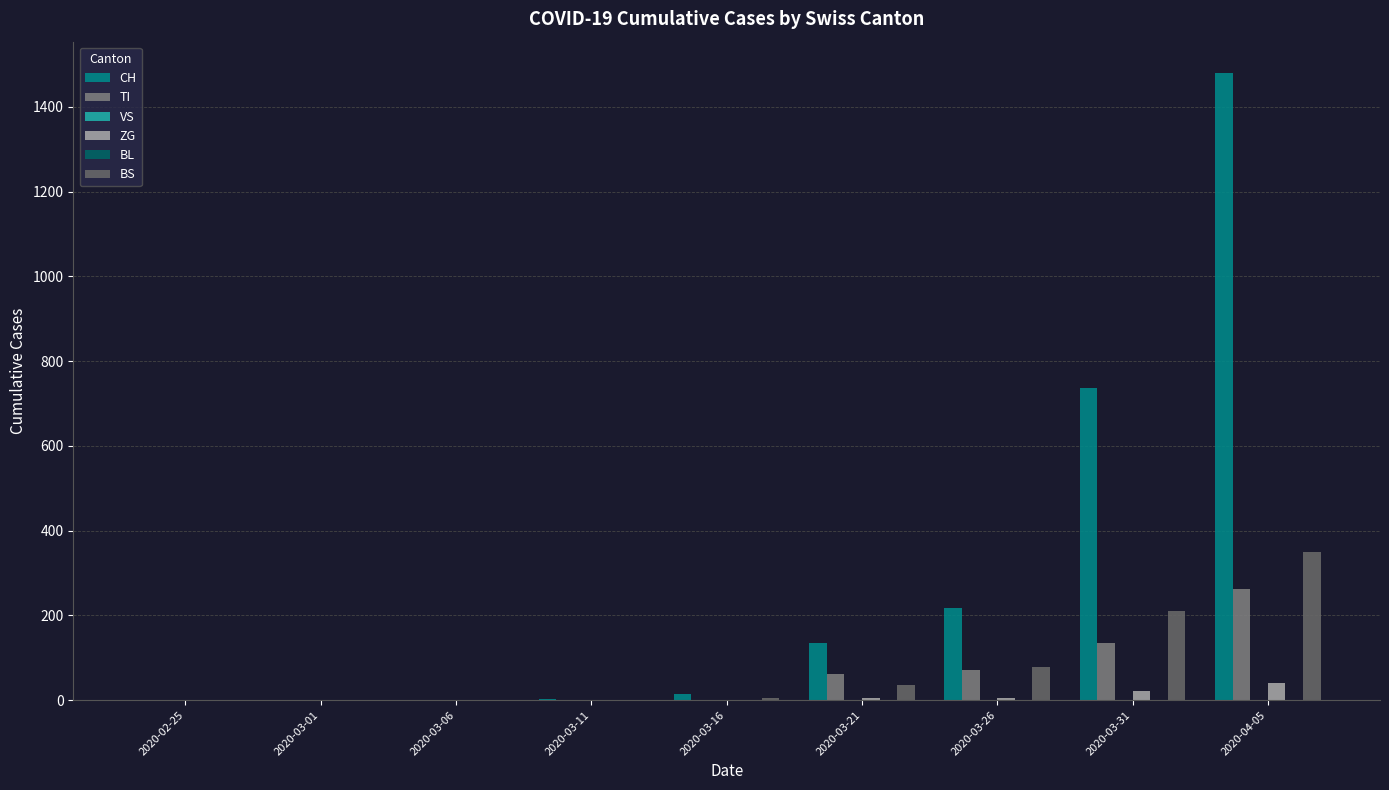

Rank the categories by TI value from highest to lowest.

2020-04-05, 2020-03-31, 2020-03-26, 2020-03-21, 2020-02-25, 2020-03-01, 2020-03-06, 2020-03-11, 2020-03-16